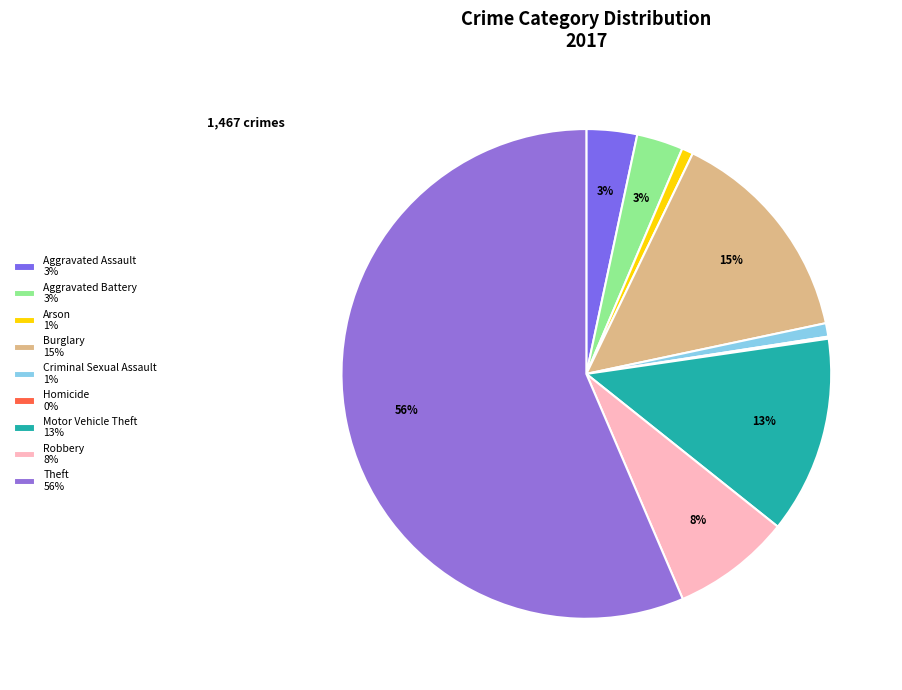

To the nearest percent, what is the combined percentage of Homicide and Criminal Sexual Assault?

1%